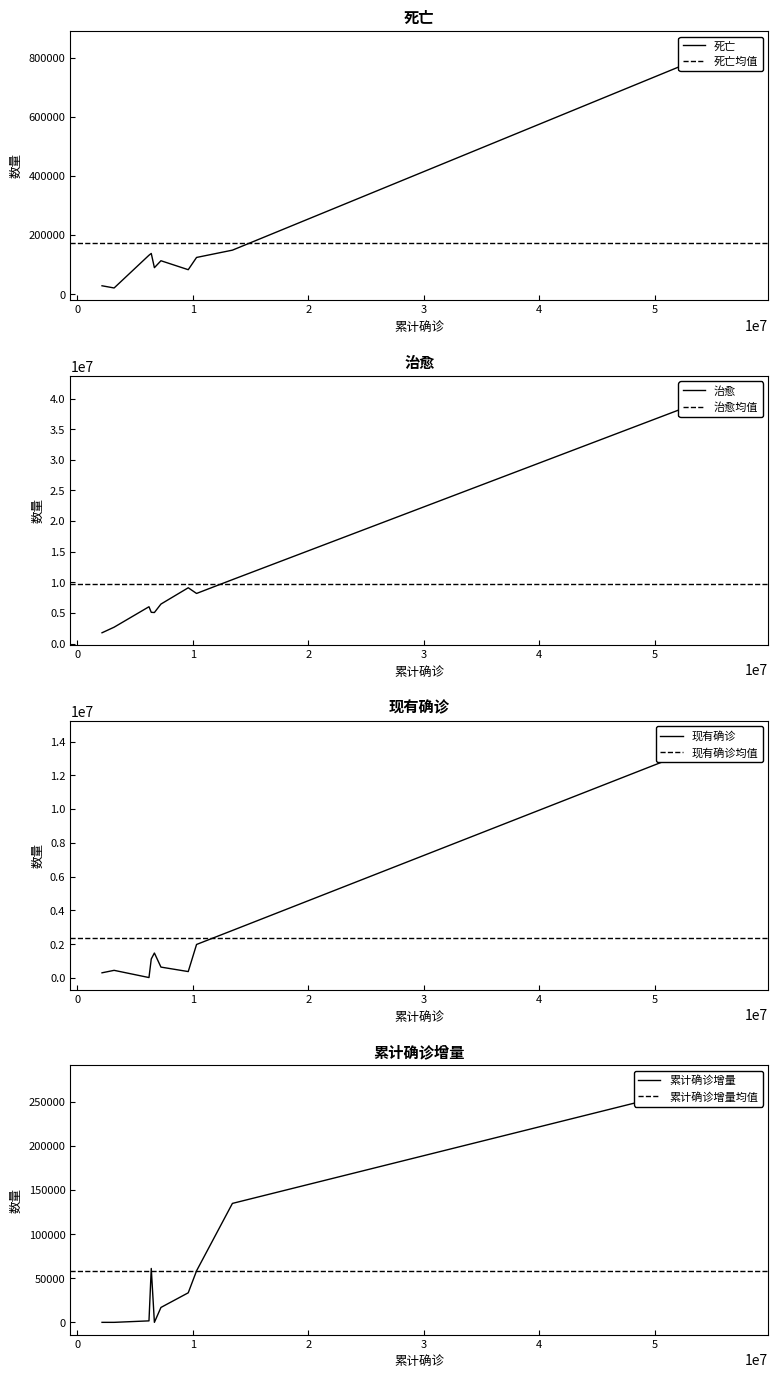

The 累计确诊增量 series shows -159762 at 西班牙. True or false?

False